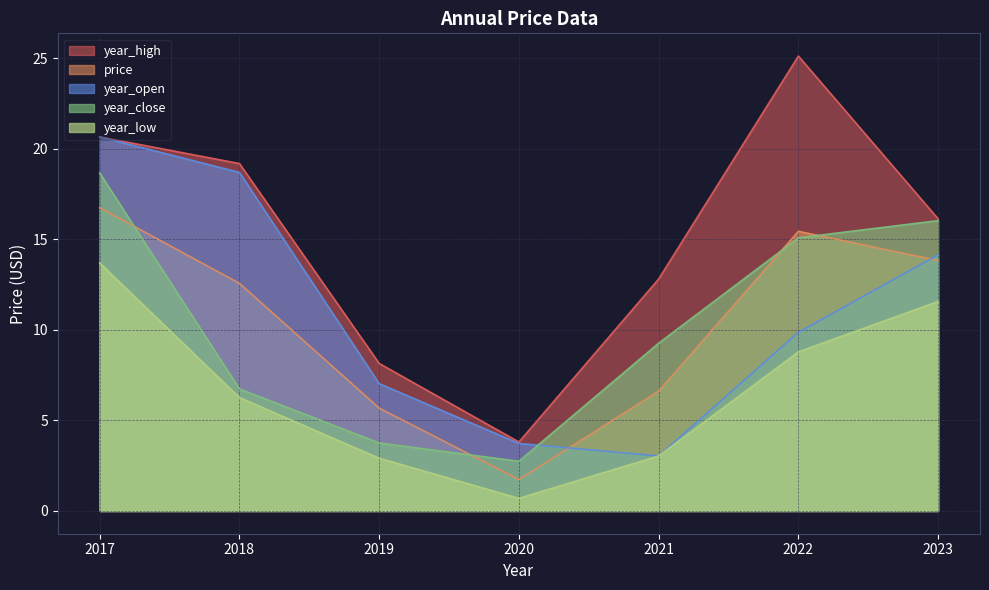

At which category does the chart reach its minimum across all series?

2020